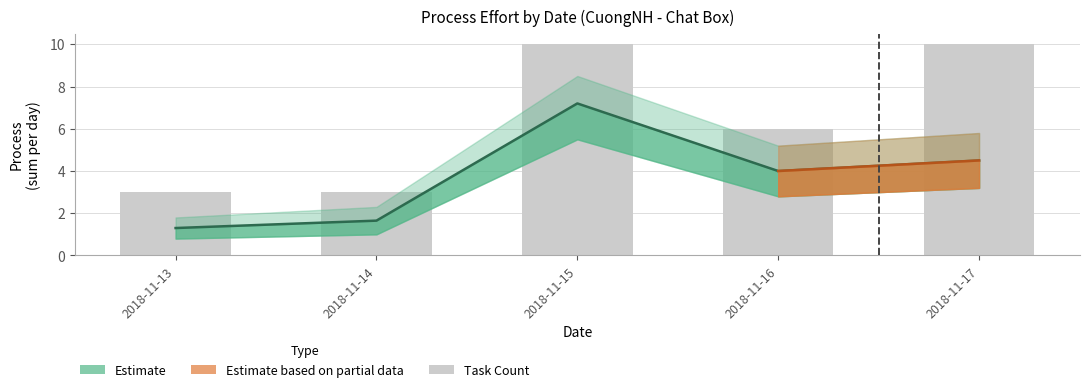

What value does the data have at 2018-11-17?

10